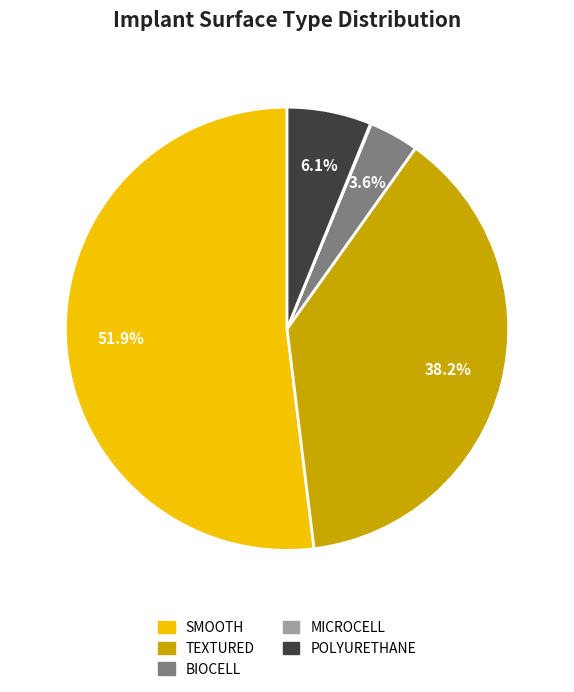

Which has a higher value, SMOOTH or BIOCELL?

SMOOTH